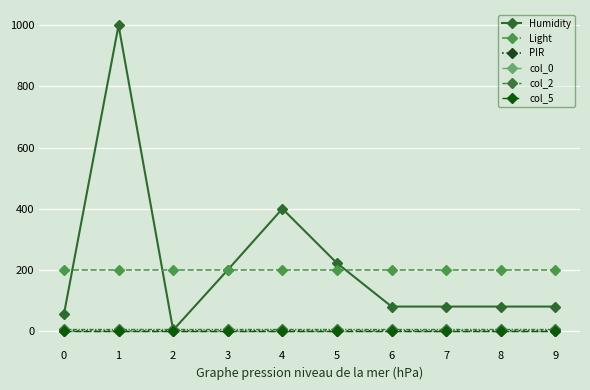

True or false: col_2 has more than 1 interior local peaks.

False